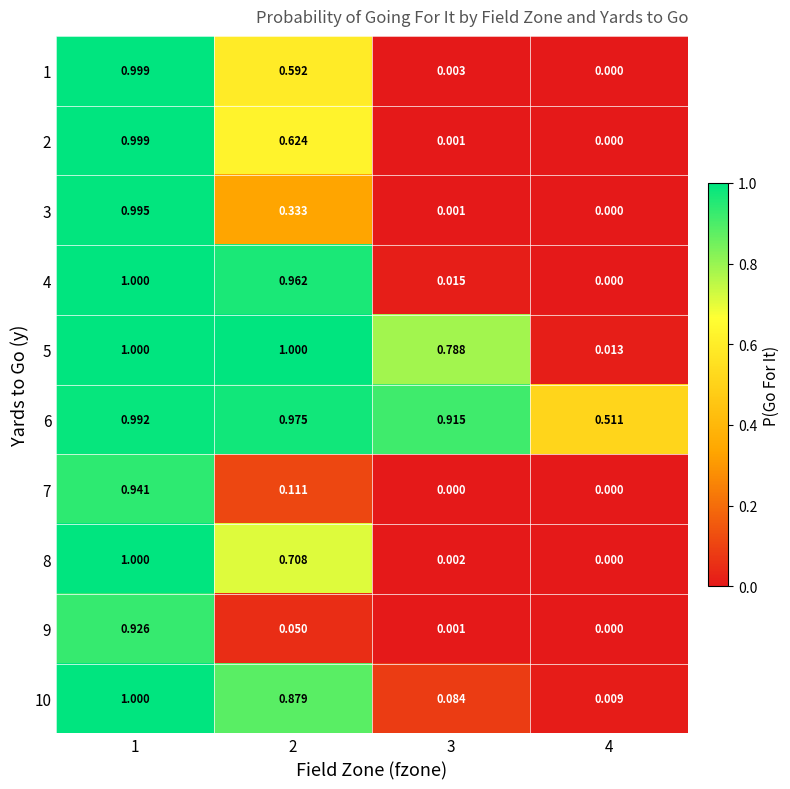

Count the number of data series in this chart.

10